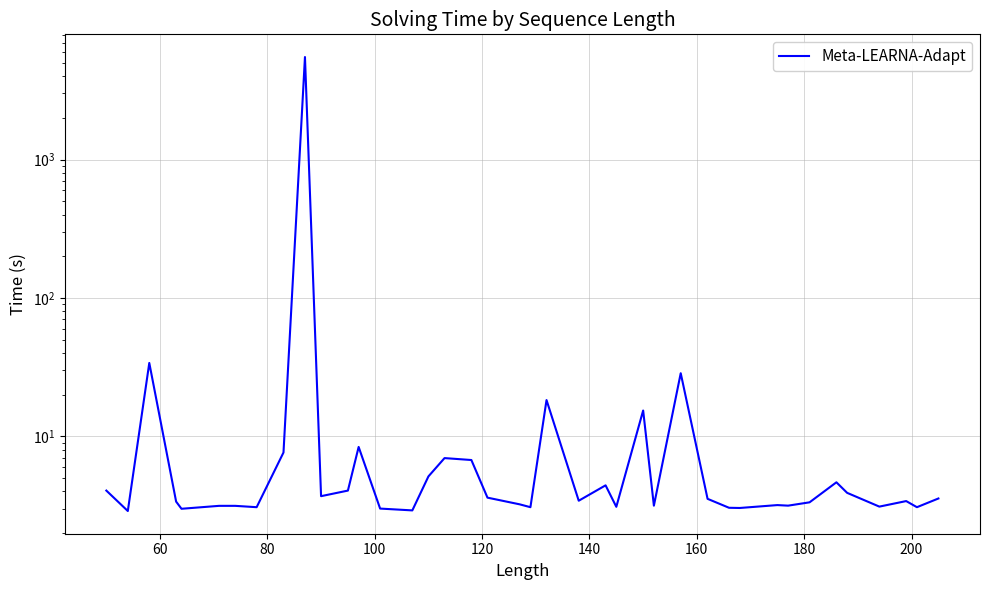

What is the smallest value displayed?

2.9